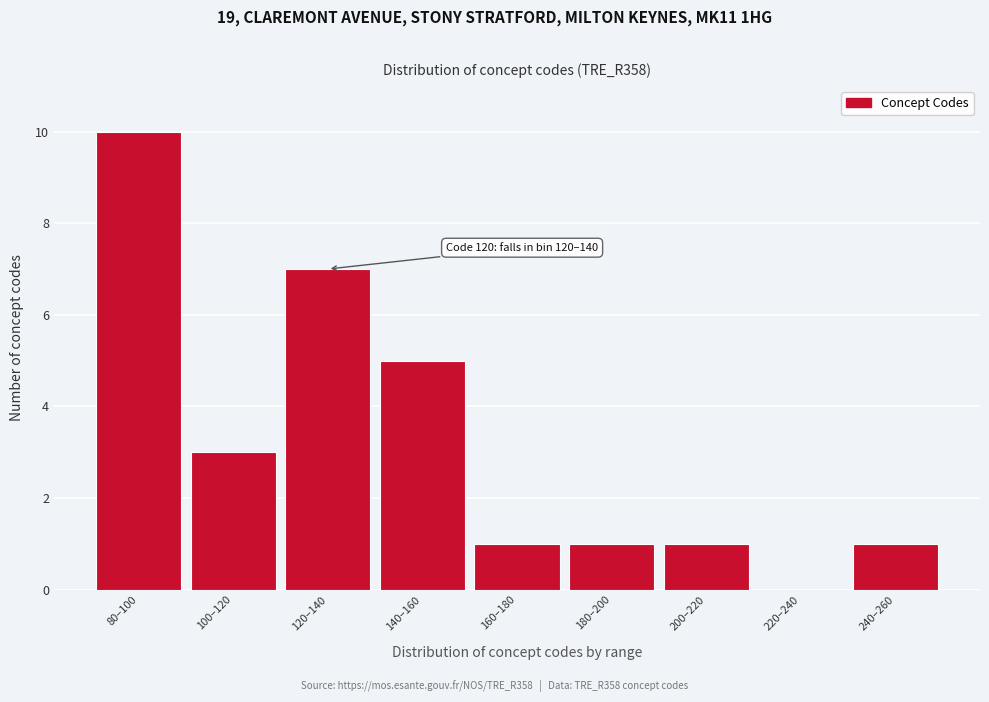

Reading left to right, transcribe all the data shown in this chart.

80–100=10	100–120=3	120–140=7	140–160=5	160–180=1	180–200=1	200–220=1	220–240=0	240–260=1